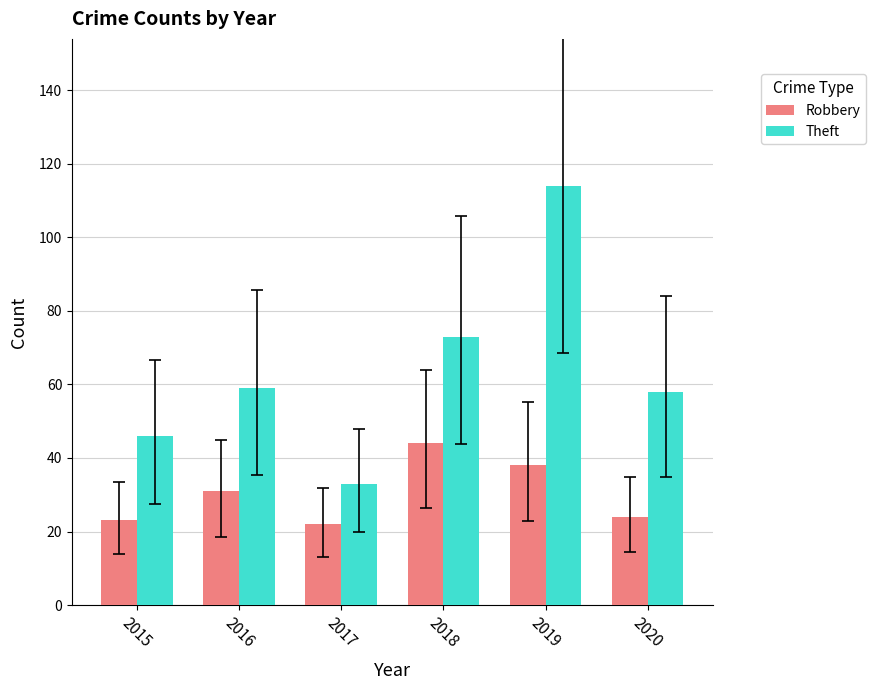

At which category is the sum across all series the highest?

2019